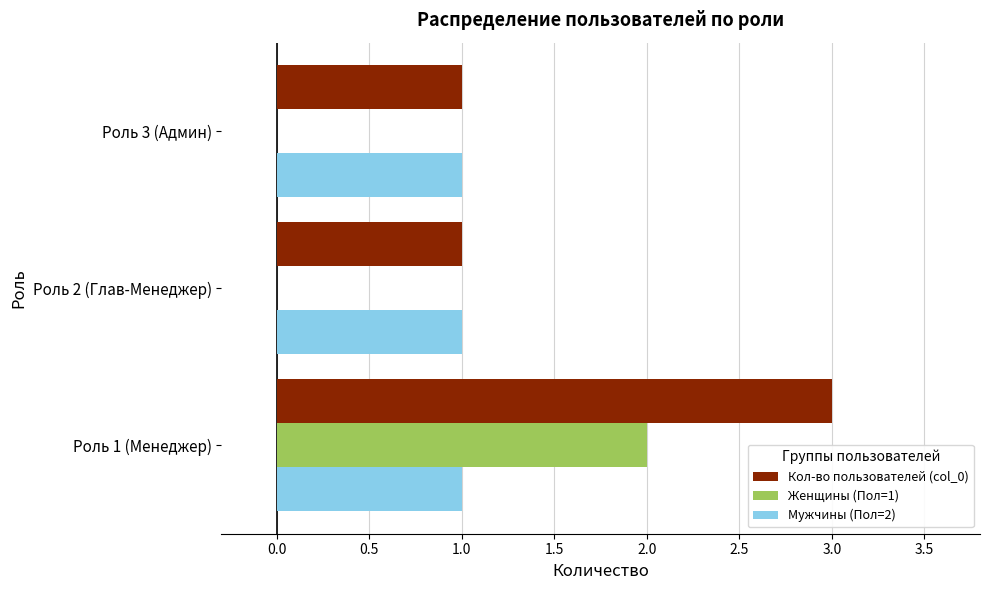

Which series has the largest total across all categories?

Кол-во пользователей (col_0)